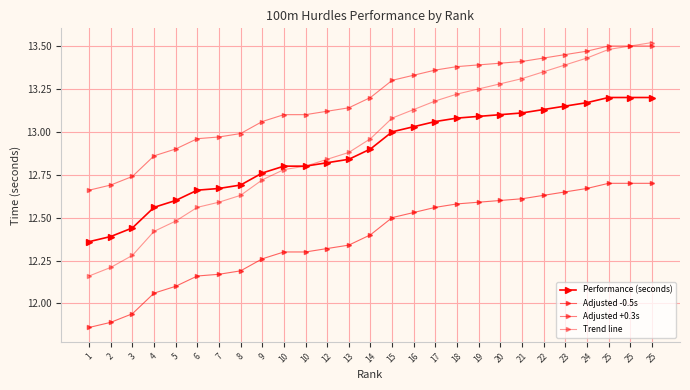

Does the chart have visible grid lines?

Yes